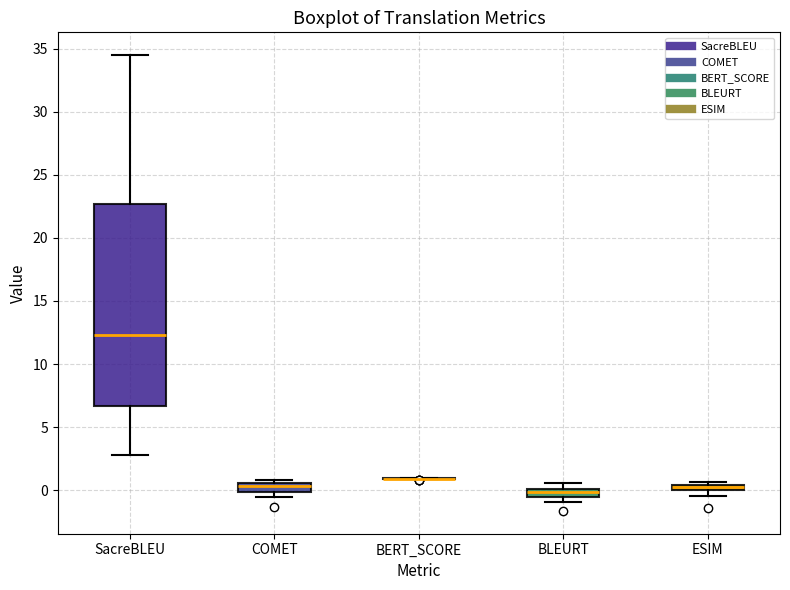

Which box is the tallest, from its lower edge to its upper edge?

SacreBLEU